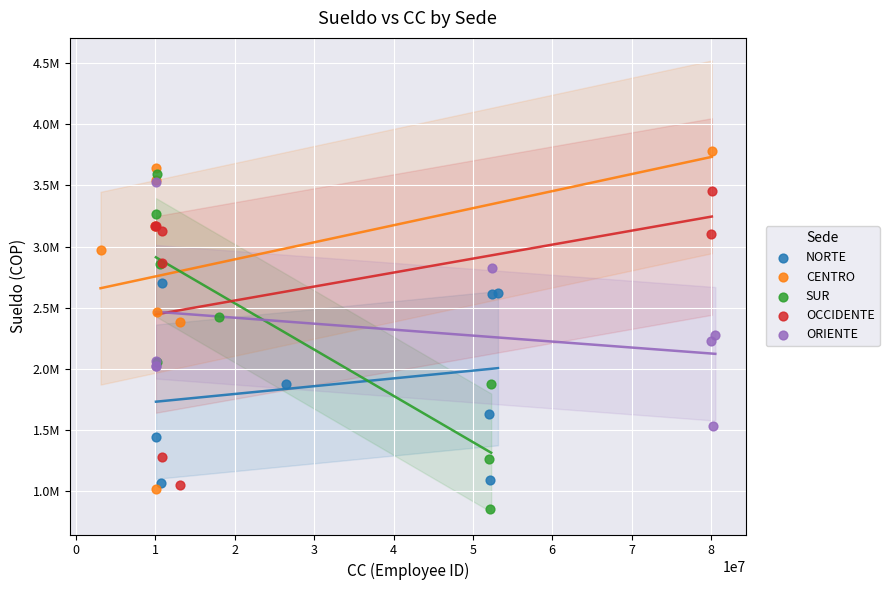

Which series contains the highest Y value?

CENTRO